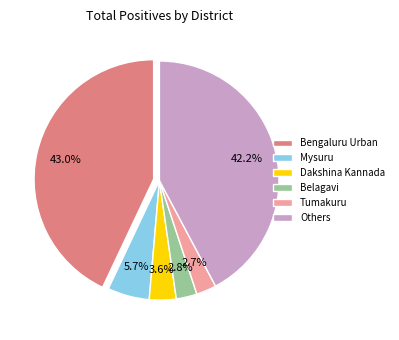

Does Bengaluru Urban represent more than half of the total?

No